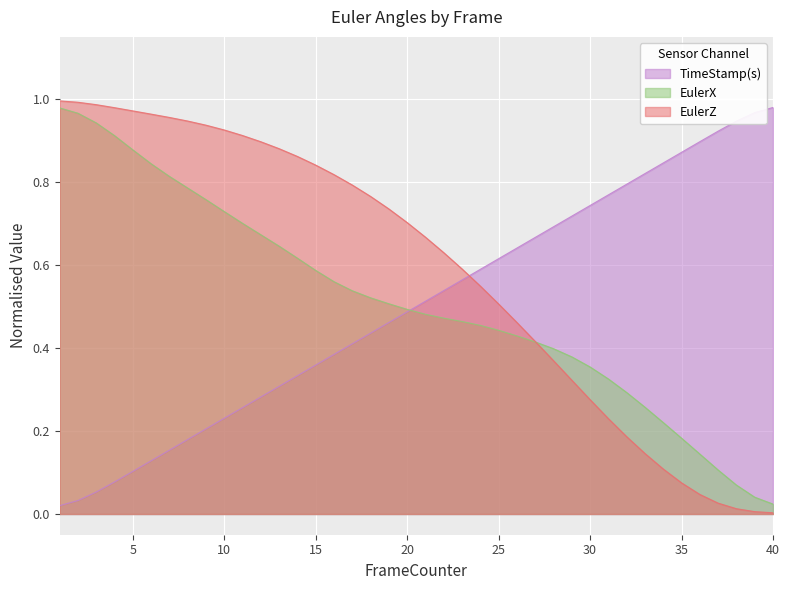

What is the value of the EulerZ point at the 28th from the left?

0.4